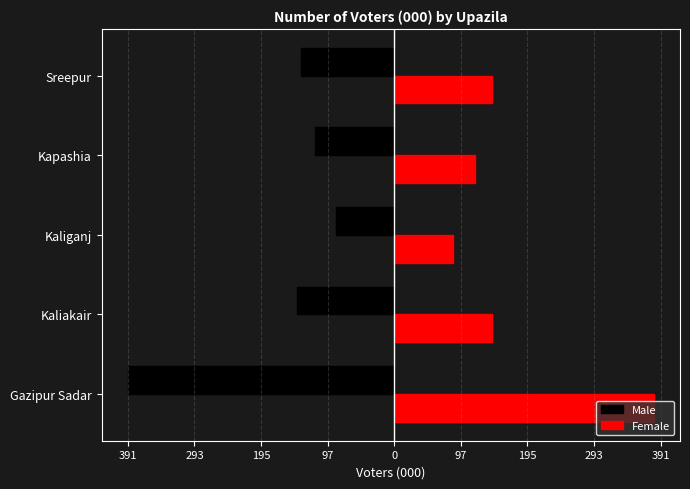

What is the minimum value for Female?

87